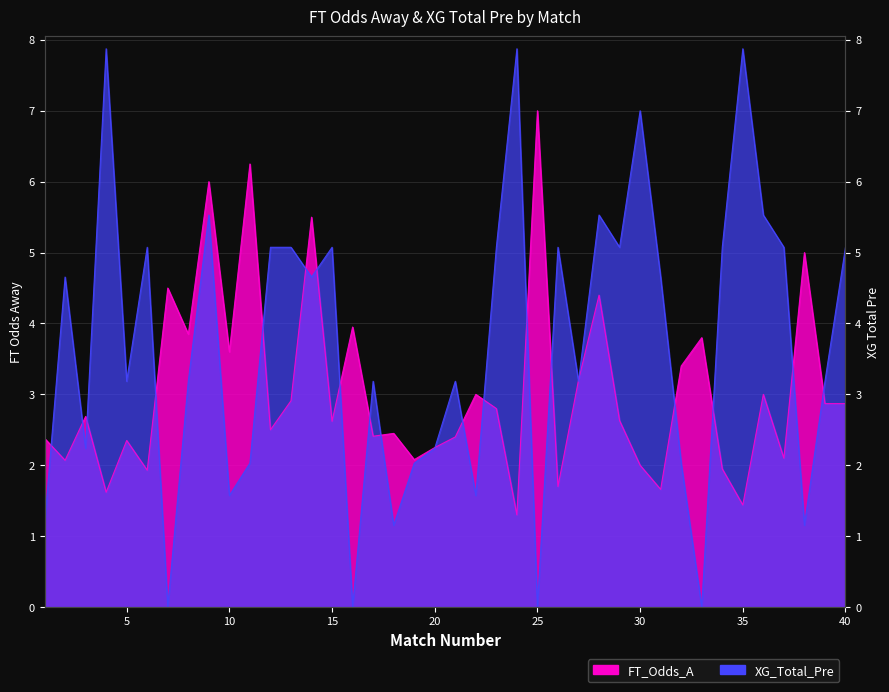

What is the value of the FT_Odds_A point at the 29th from the left?

2.6